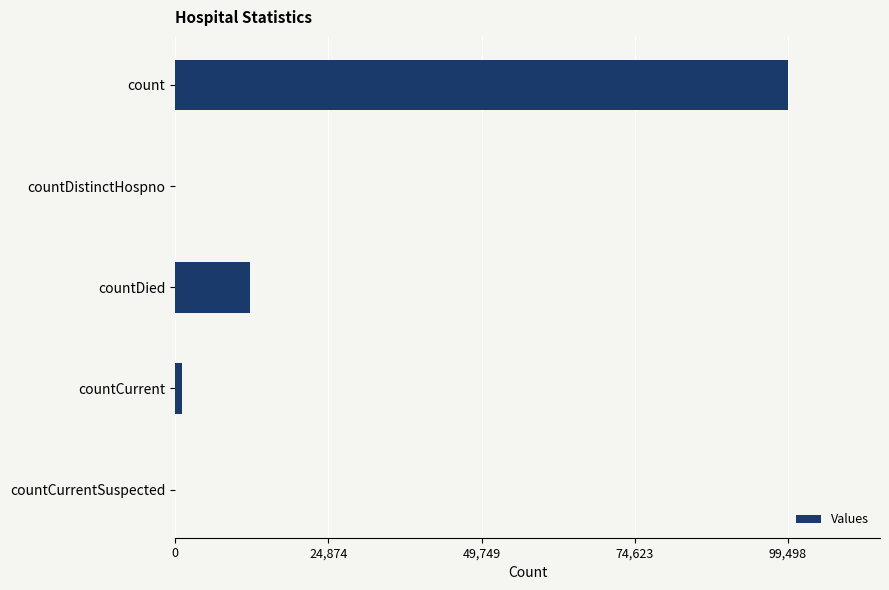

What is the greatest value displayed?

99498